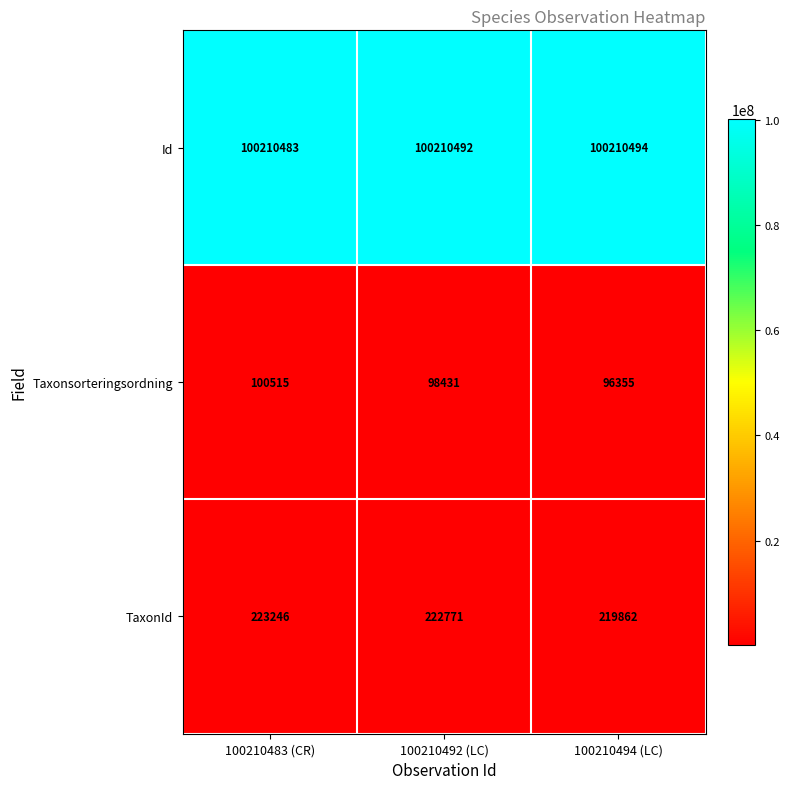

Count the number of data series in this chart.

3